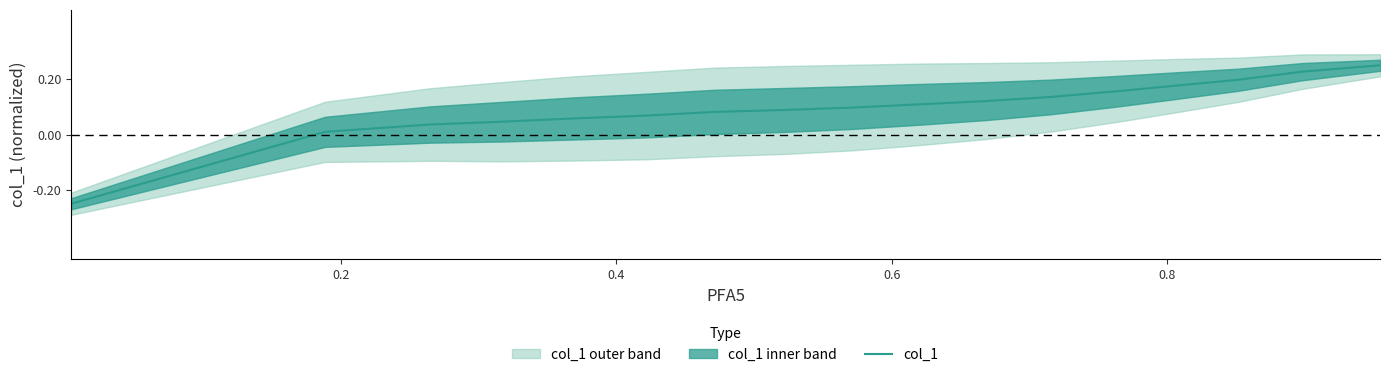

At which label does the data first exceed 0?

0.2